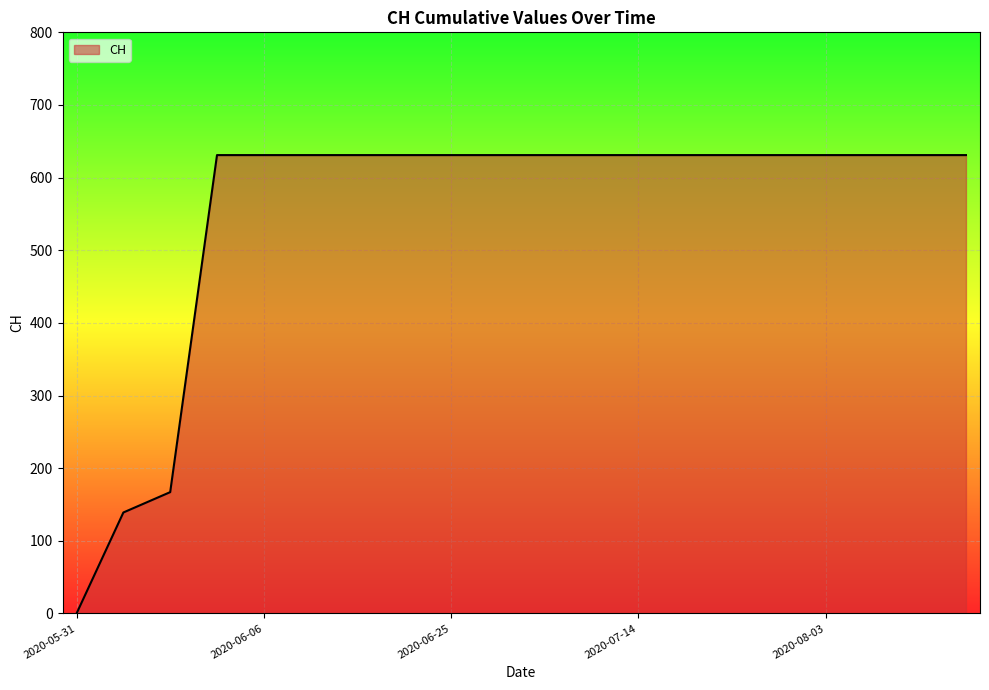

What is the difference between the maximum and minimum values?

631